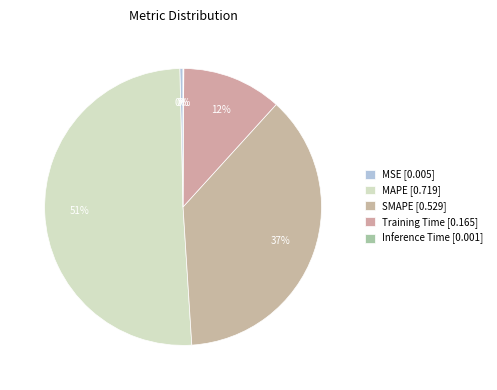

Is it true that MAPE is 51% of the pie?

True